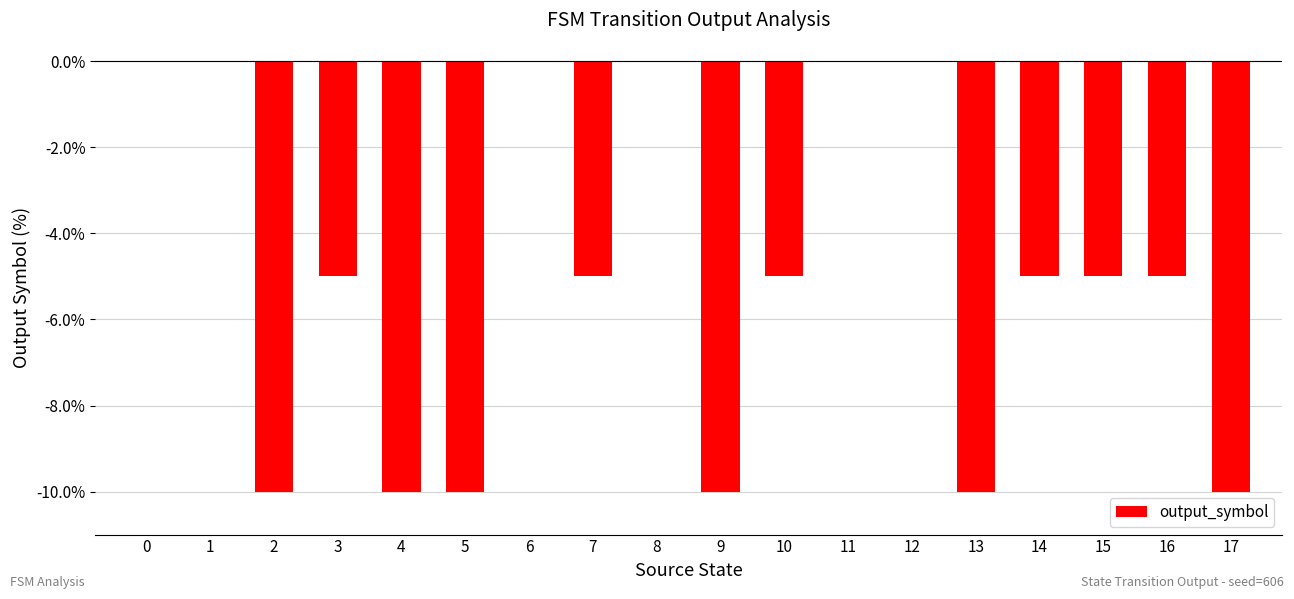

Reading left to right, transcribe all the data shown in this chart.

0=0	1=0	2=-10	3=-5	4=-10	5=-10	6=0	7=-5	8=0	9=-10	10=-5	11=0	12=0	13=-10	14=-5	15=-5	16=-5	17=-10